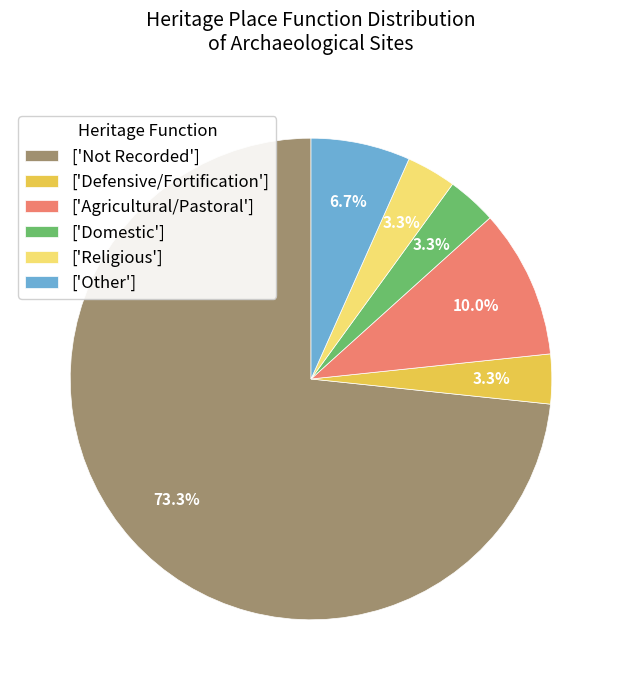

Does any single category account for the majority?

Yes